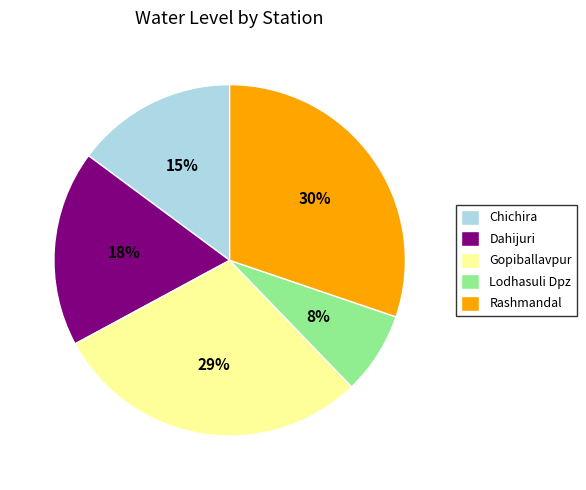

The Dahijuri slice represents 18% of the pie. True or false?

True